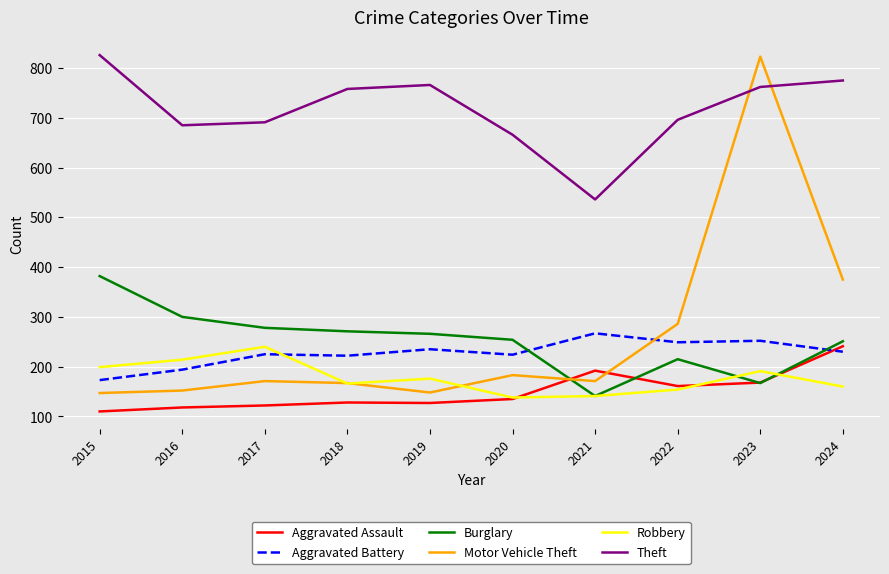

The value of Motor Vehicle Theft at 2015 is 205. True or false?

False